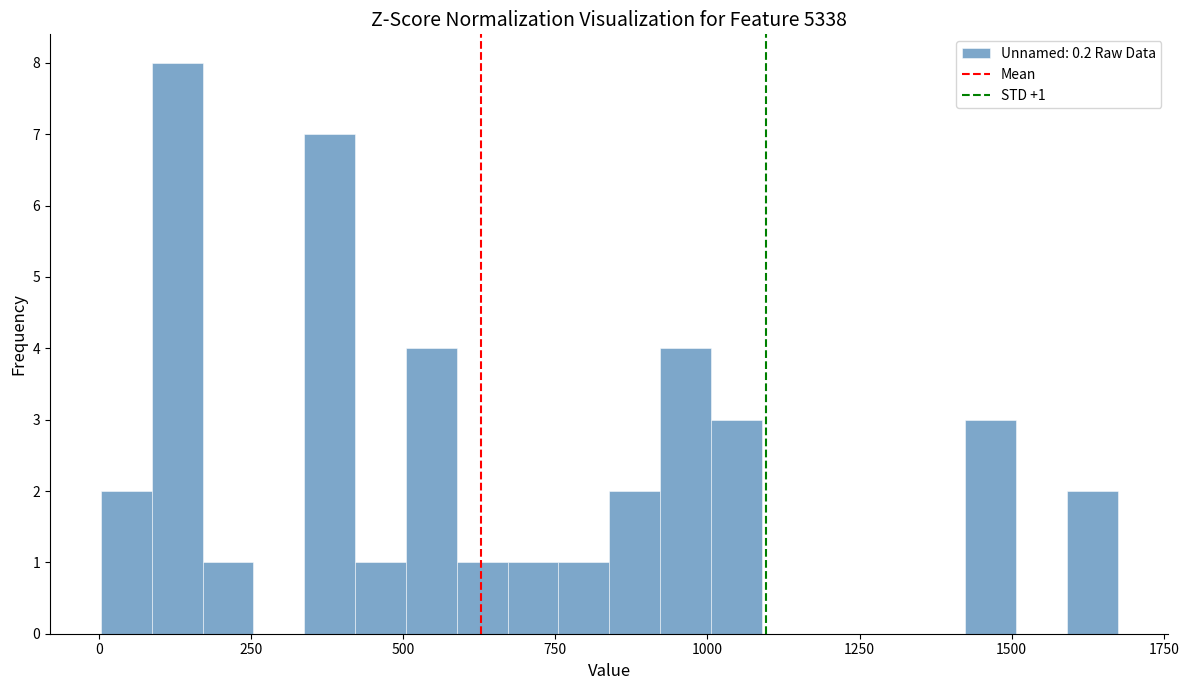

Around what value on the x-axis is the tallest bar? Give the approximate position of its centre, as read against the axis.

150